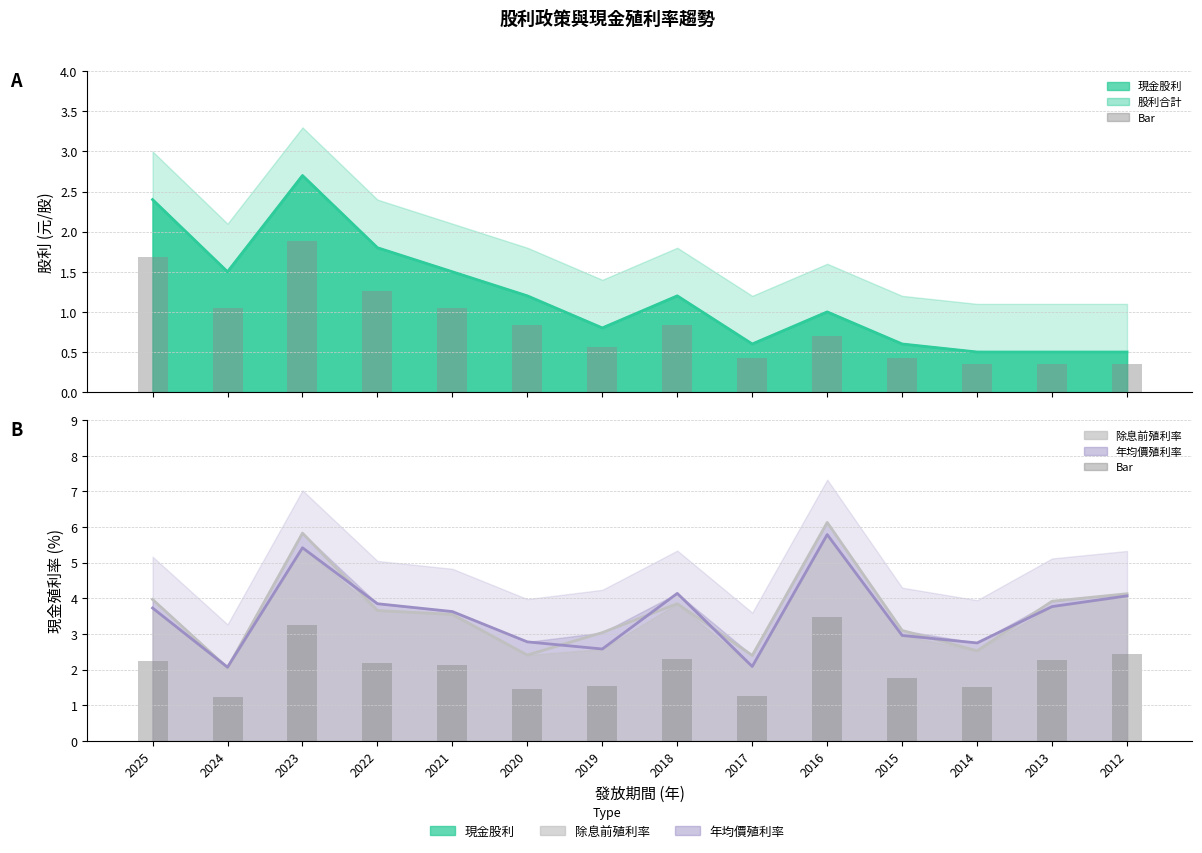

What is the total value across all series at 2013?

11.3